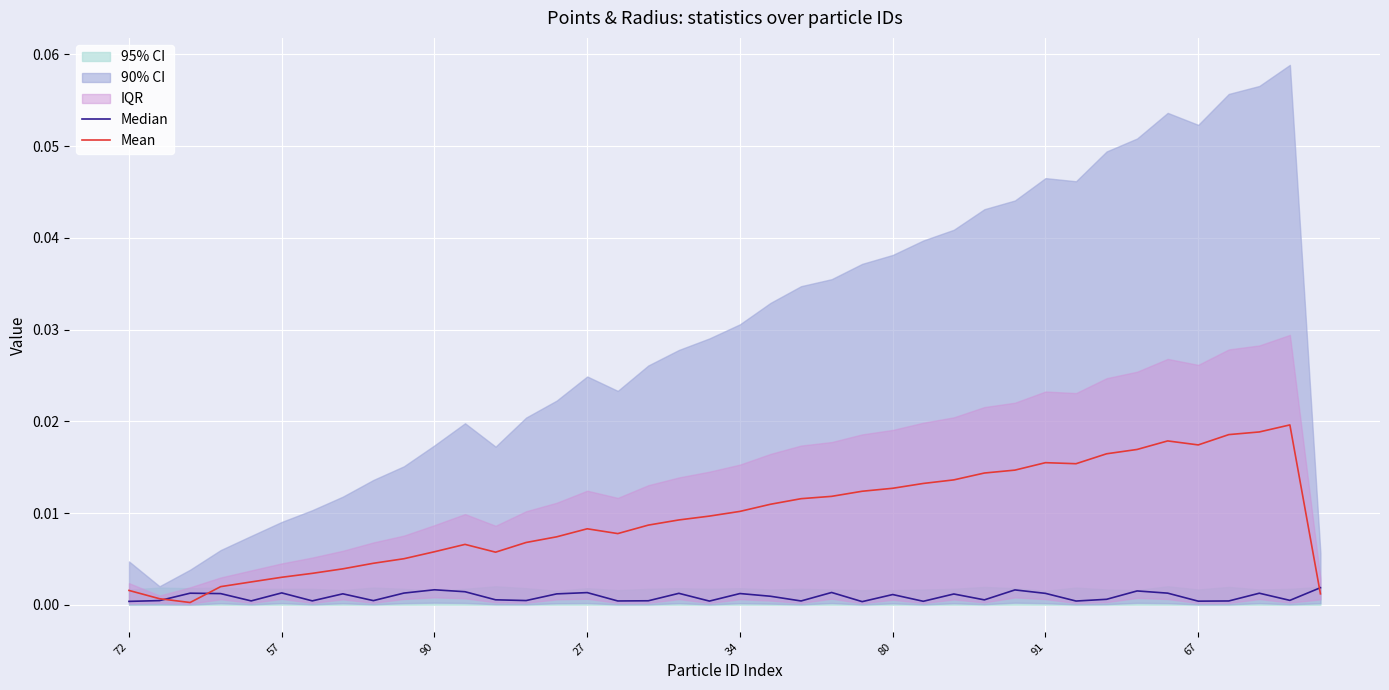

At which category is the sum across all series the highest?

37